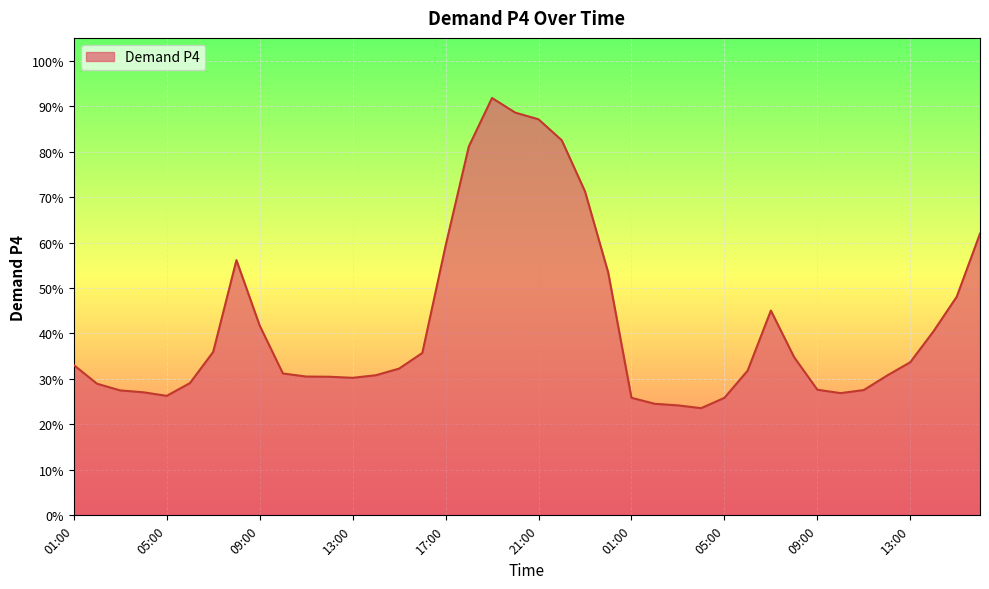

What is the label of the 18th point from the right?

23:00